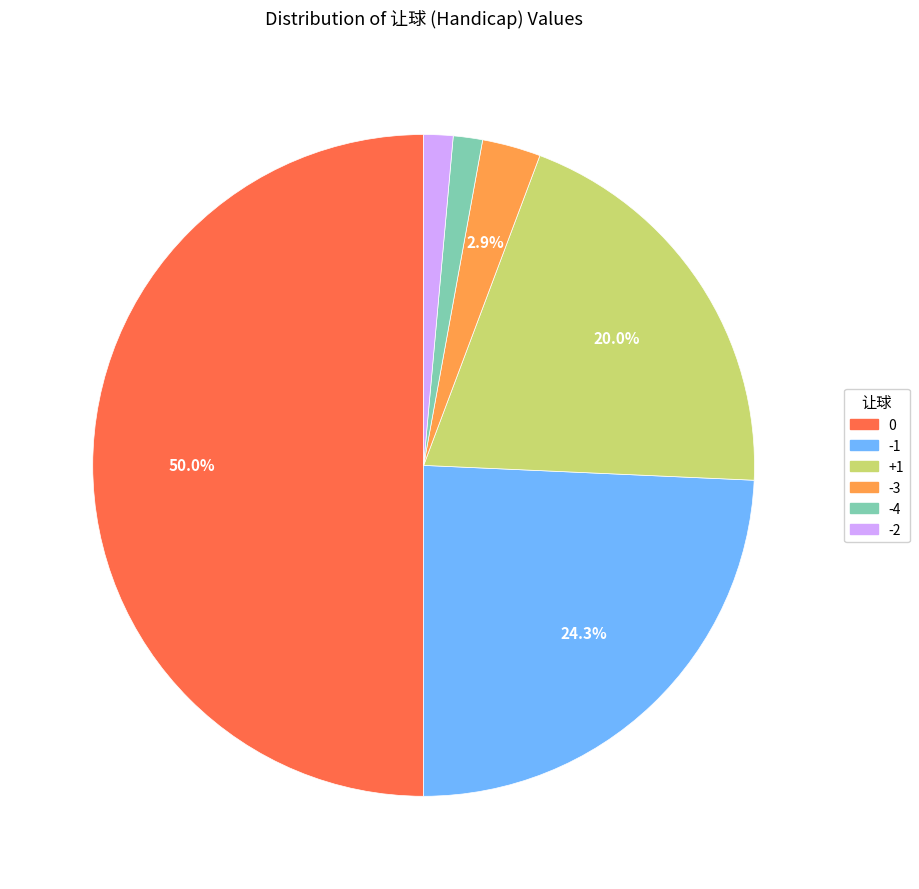

What is the ratio of the value at -2 to the value at -3?

0.5